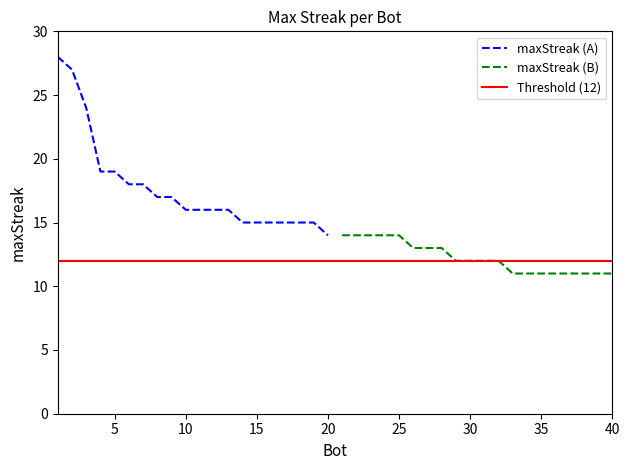

At which label does maxStreak (A) reach its minimum?

20